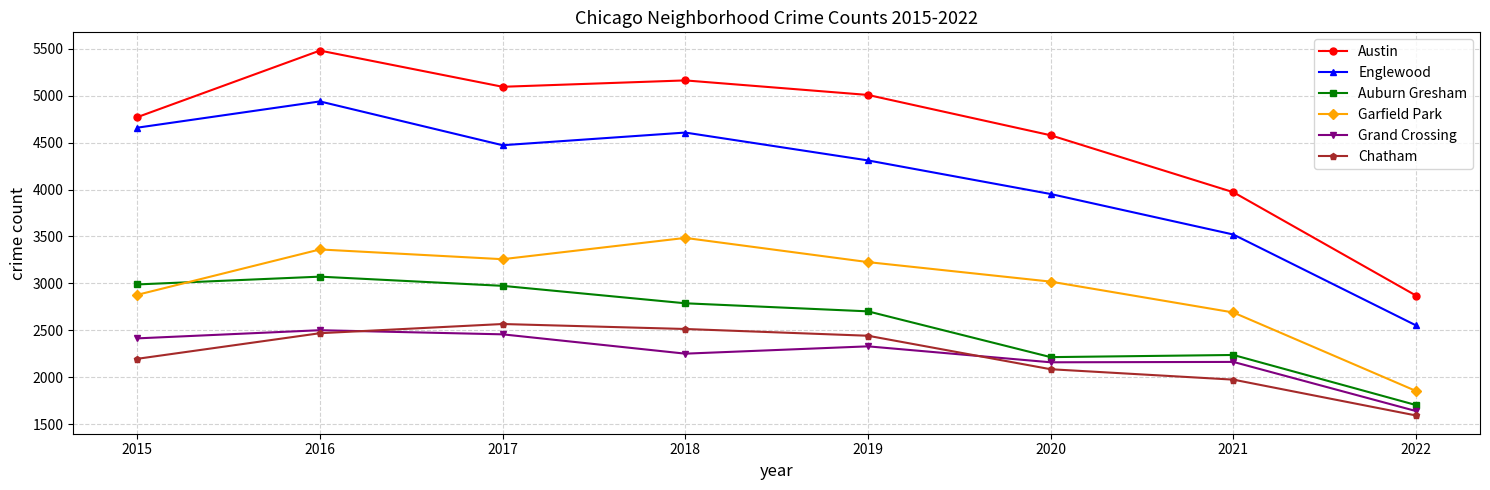

Is it true that Auburn Gresham equals 2213 at 2020?

True